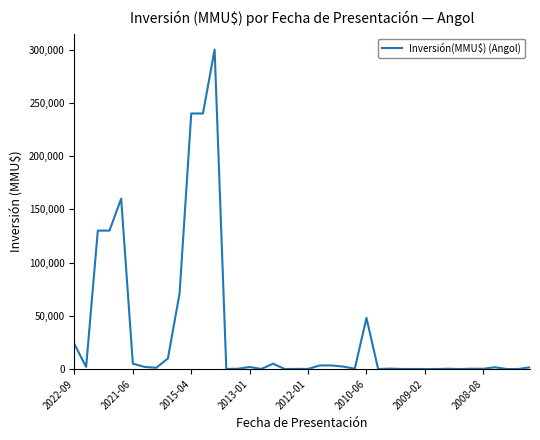

What is the difference between the maximum and minimum values?

300000